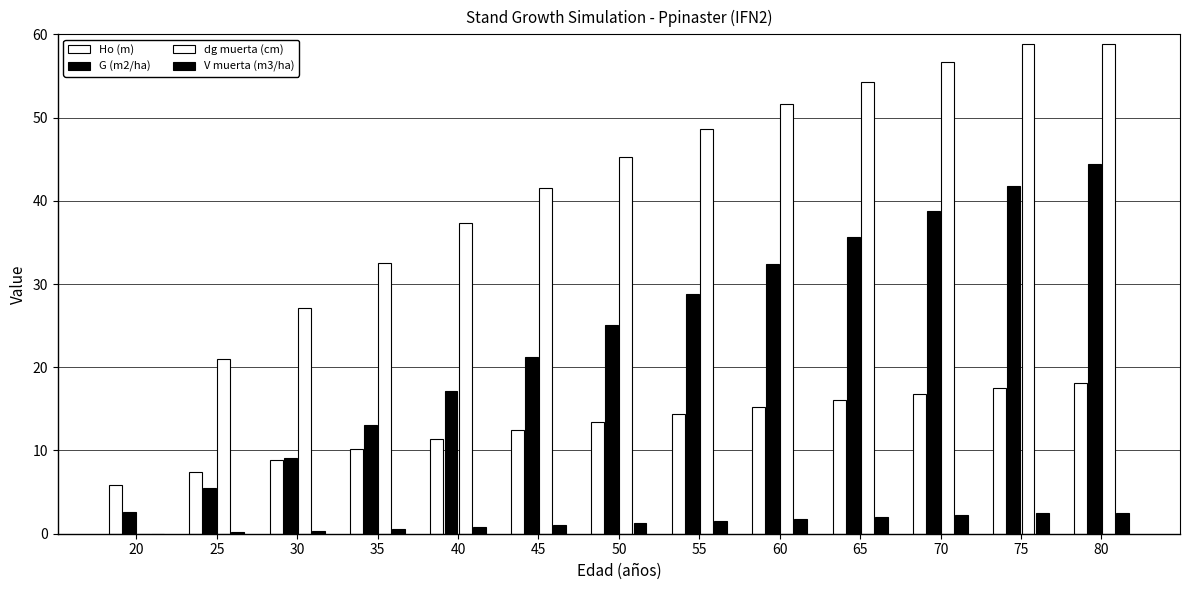

At how many categories does at least one series exceed 22?

11